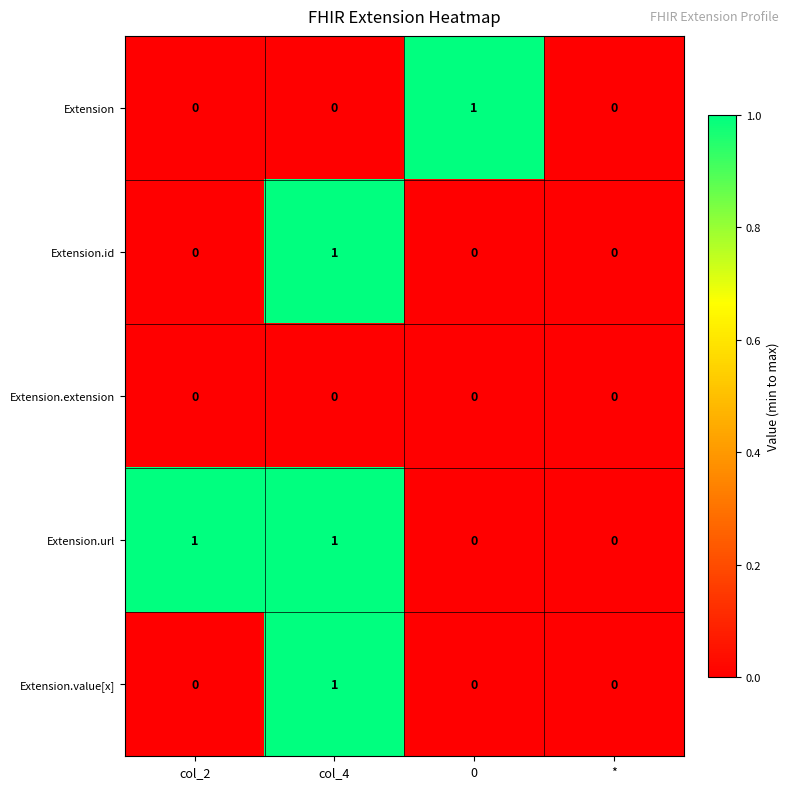

Reading left to right, list all the values displayed in this chart.

Extension: col_2=0	col_4=0	0=1	*=0
Extension.id: col_2=0	col_4=1	0=0	*=0
Extension.extension: col_2=0	col_4=0	0=0	*=0
Extension.url: col_2=1	col_4=1	0=0	*=0
Extension.value[x]: col_2=0	col_4=1	0=0	*=0